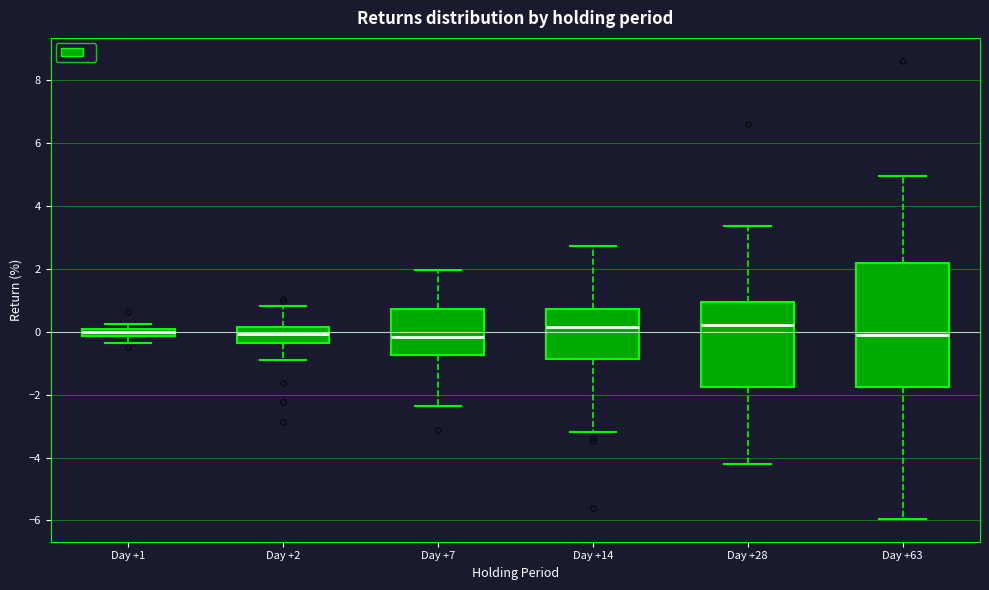

Which box is the tallest, from its lower edge to its upper edge?

Day +63